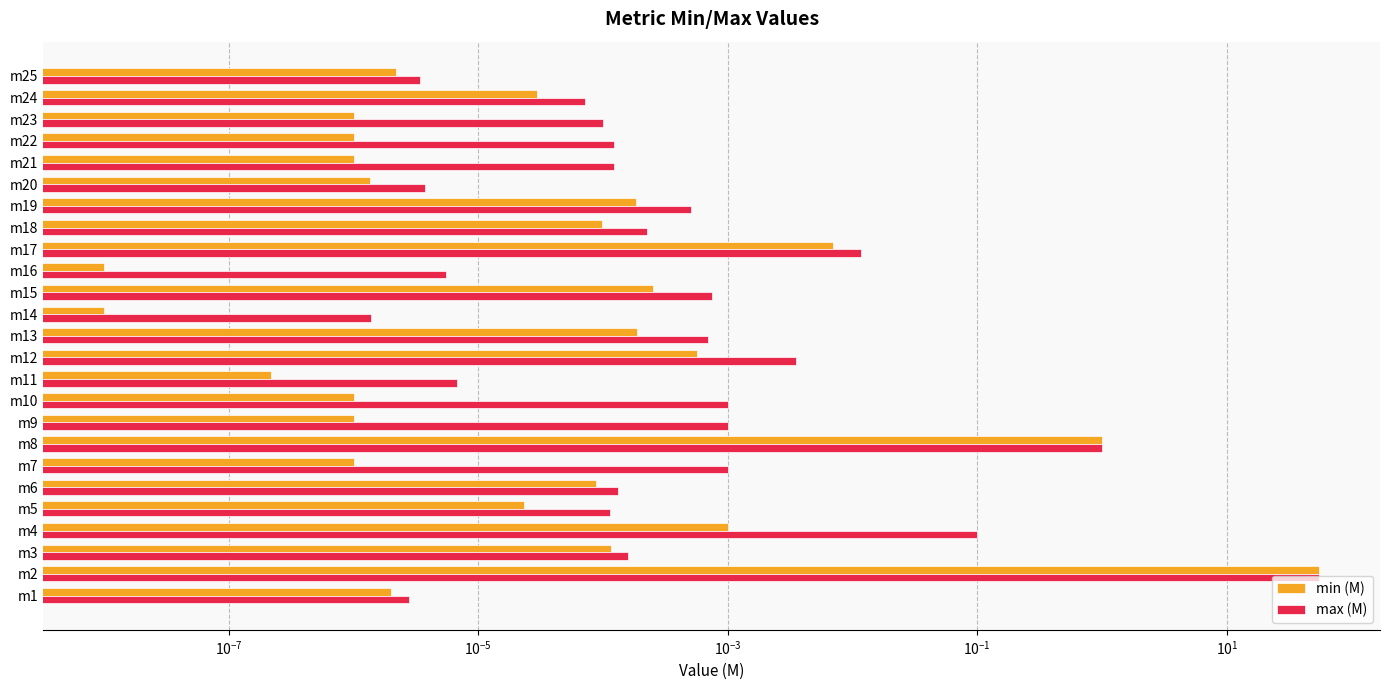

Rank the series by their maximum value, from lowest to highest.

min (M), max (M)